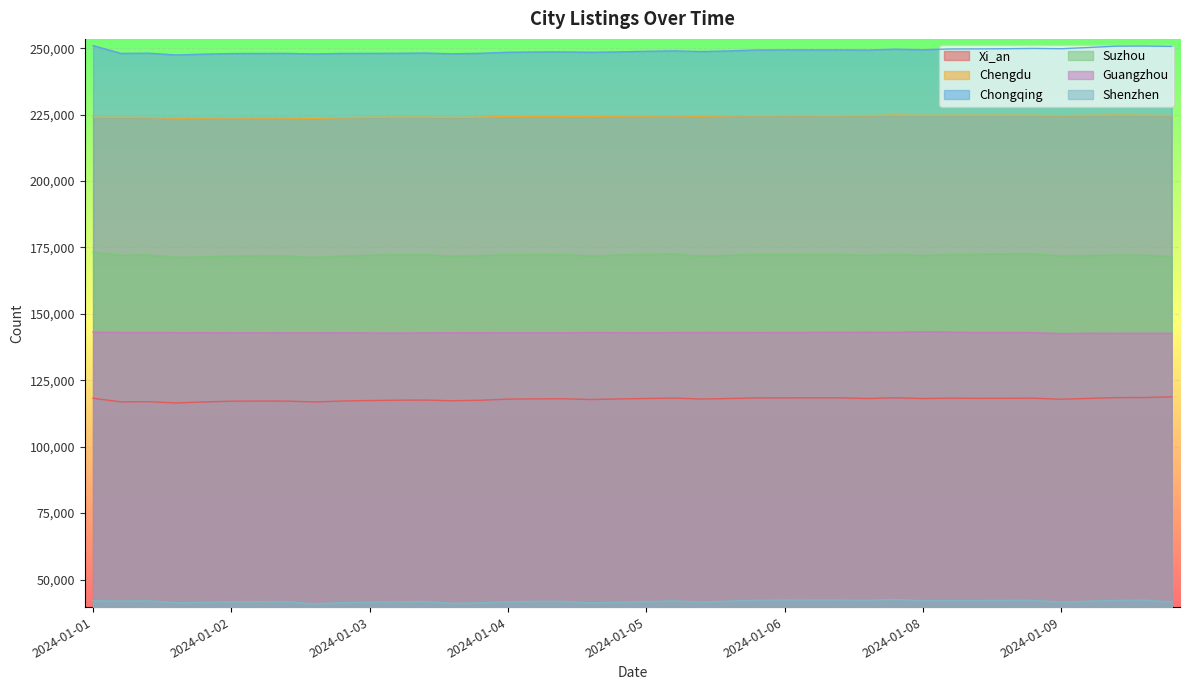

Does the chart display data point markers on the line(s)?

No